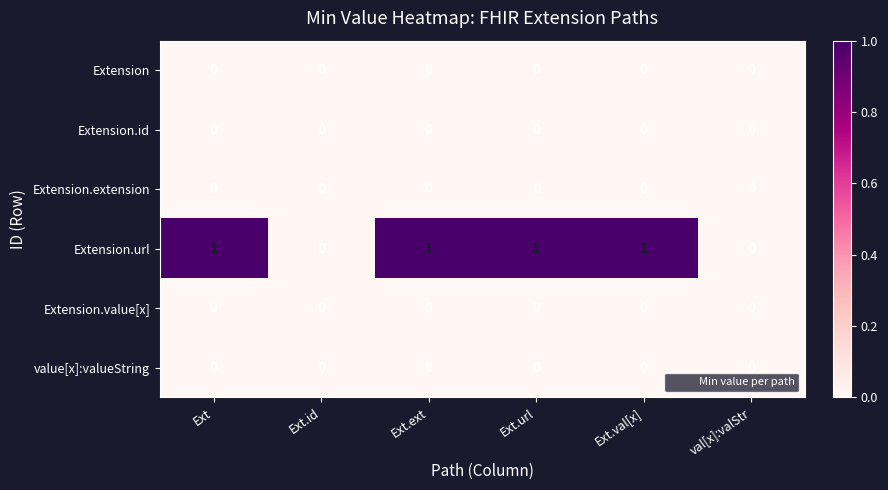

Is the value of Extension.url at Ext greater than the value of Extension at Ext.ext?

Yes